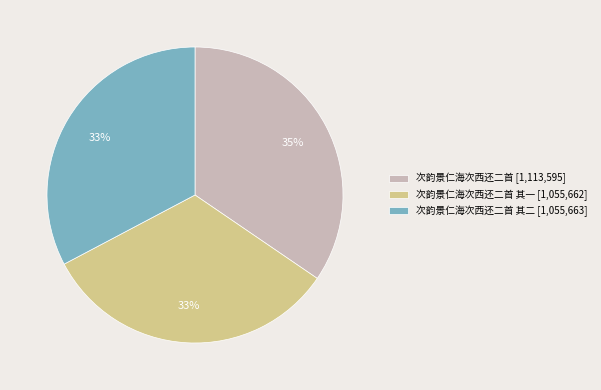

Which category has the biggest portion of the pie?

次韵景仁海次西还二首 [1,113,595]